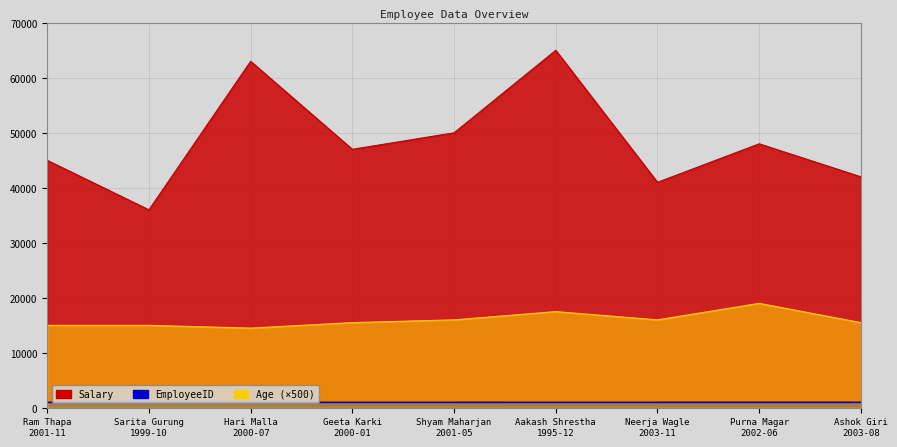

True or false: Age has more than 2 points higher than both neighbors.

False